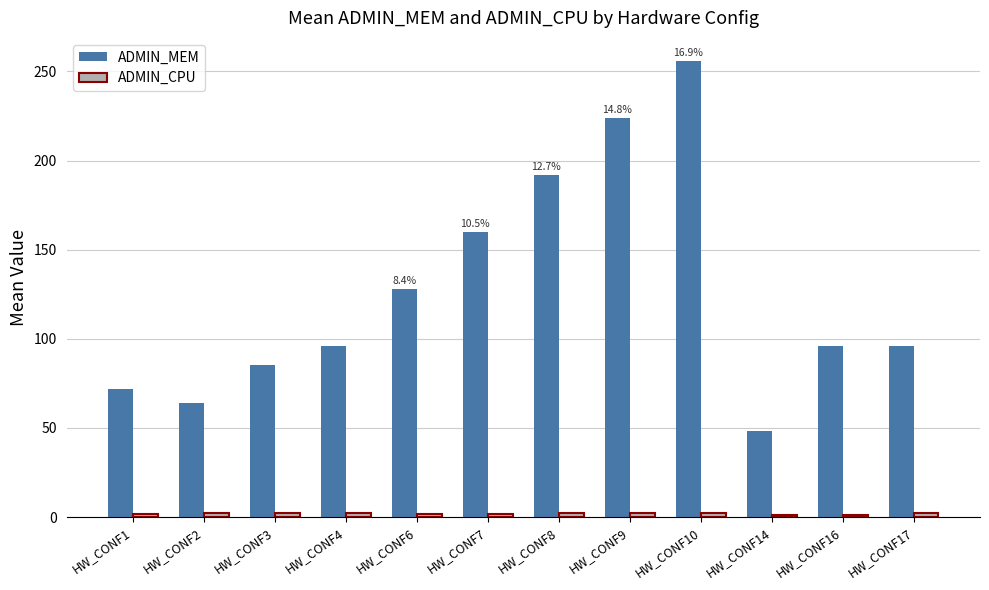

Which category has the highest value across all series?

HW_CONF10